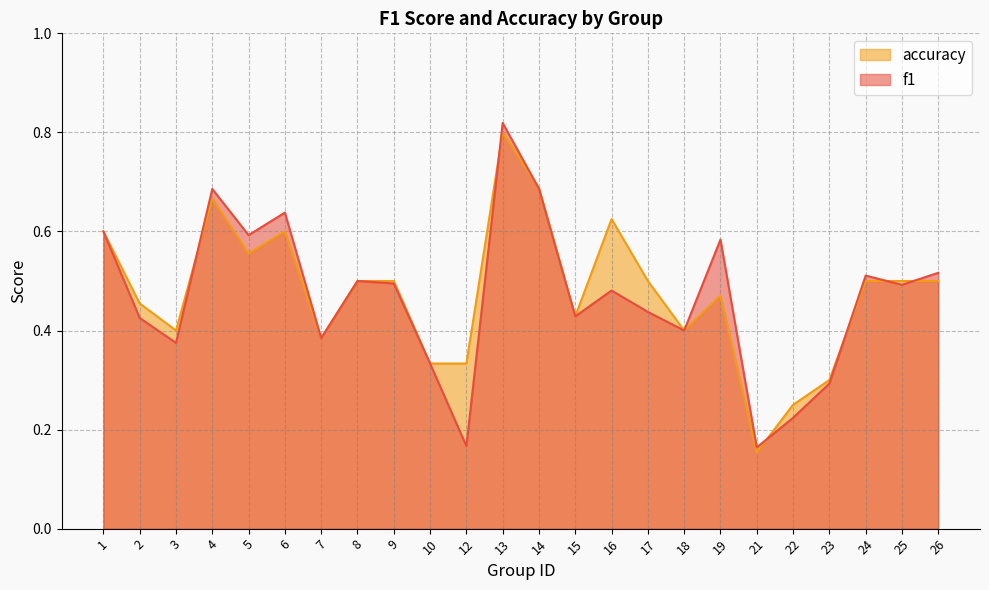

Reading left to right, transcribe all the data shown in this chart.

f1: 0.6	0.4	0.4	0.7	0.6	0.6	0.4	0.5	0.5	0.3	0.2	0.8	0.7	0.4	0.5	0.4	0.4	0.6	0.2	0.2	0.3	0.5	0.5	0.5
accuracy: 0.6	0.5	0.4	0.7	0.6	0.6	0.4	0.5	0.5	0.3	0.3	0.8	0.7	0.4	0.6	0.5	0.4	0.5	0.2	0.2	0.3	0.5	0.5	0.5